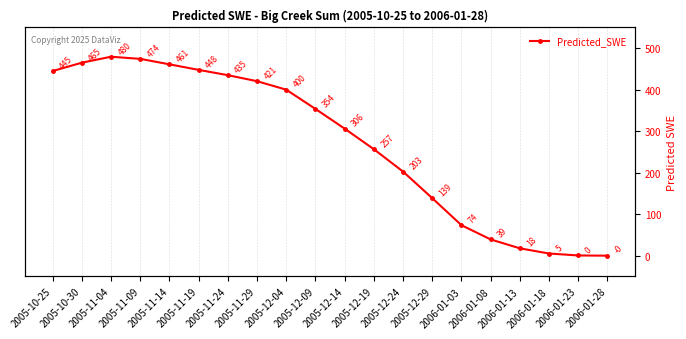

What is the value of the 10th point from the left?

353.8